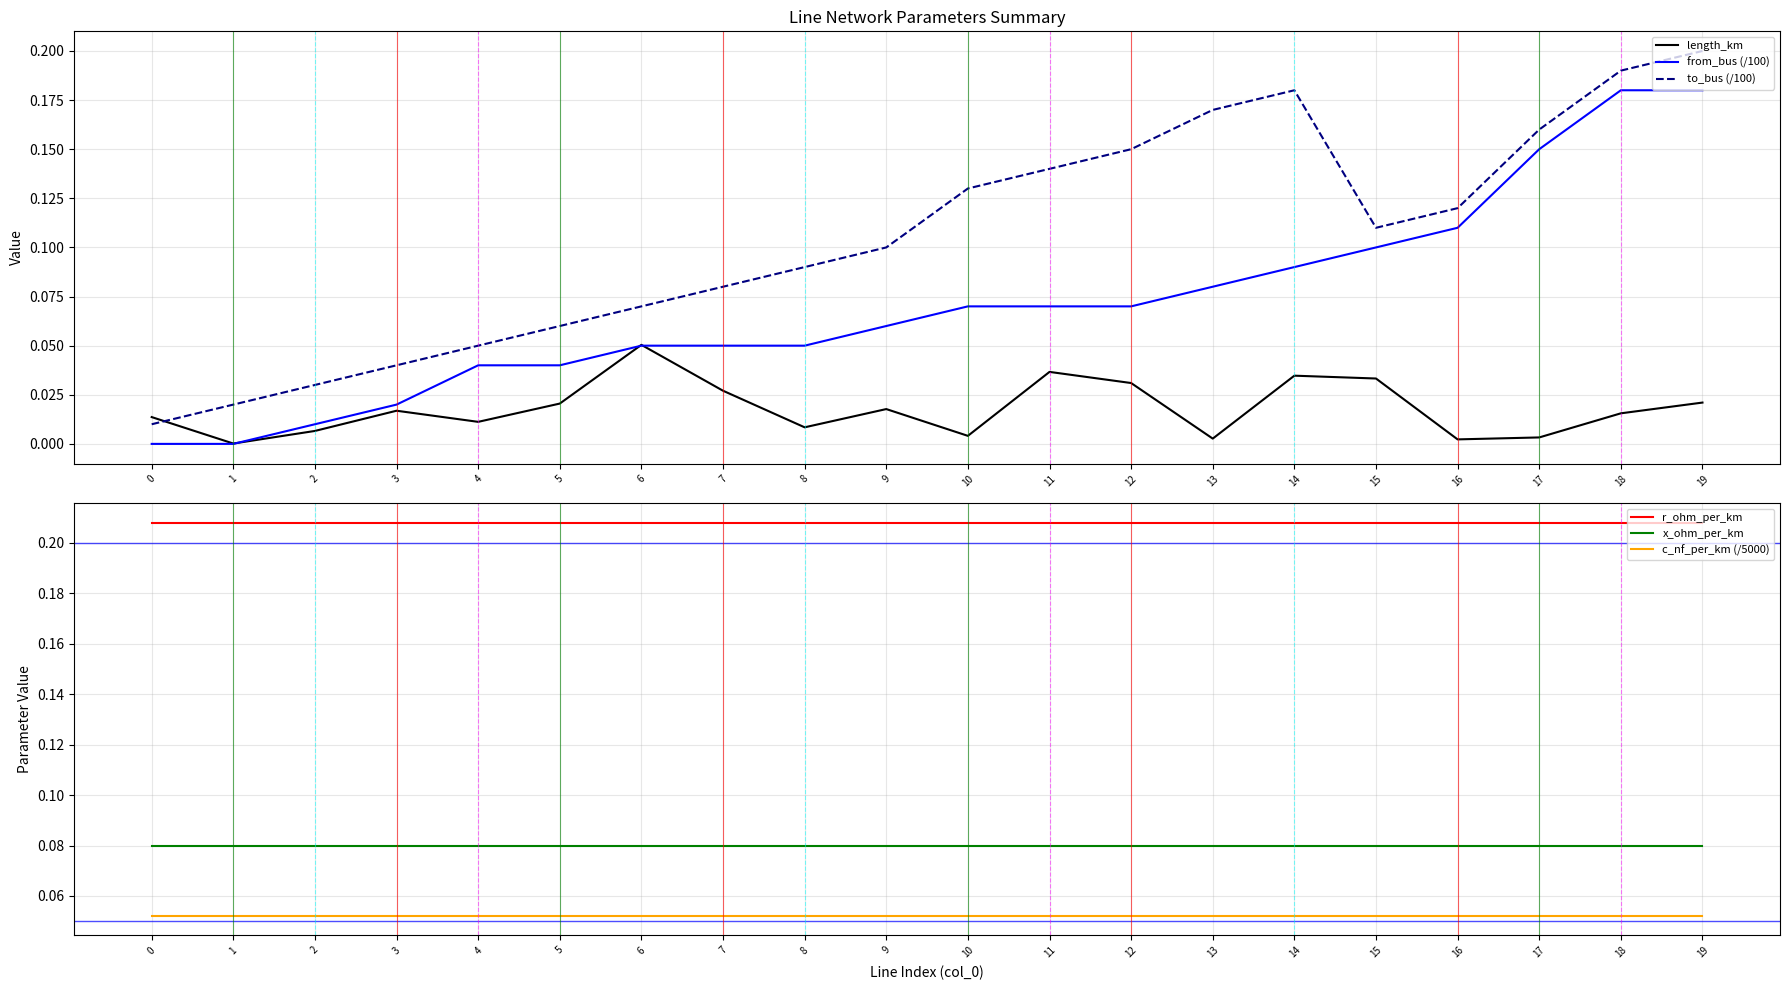

What is the sum of all x_ohm_per_km values?

1.6